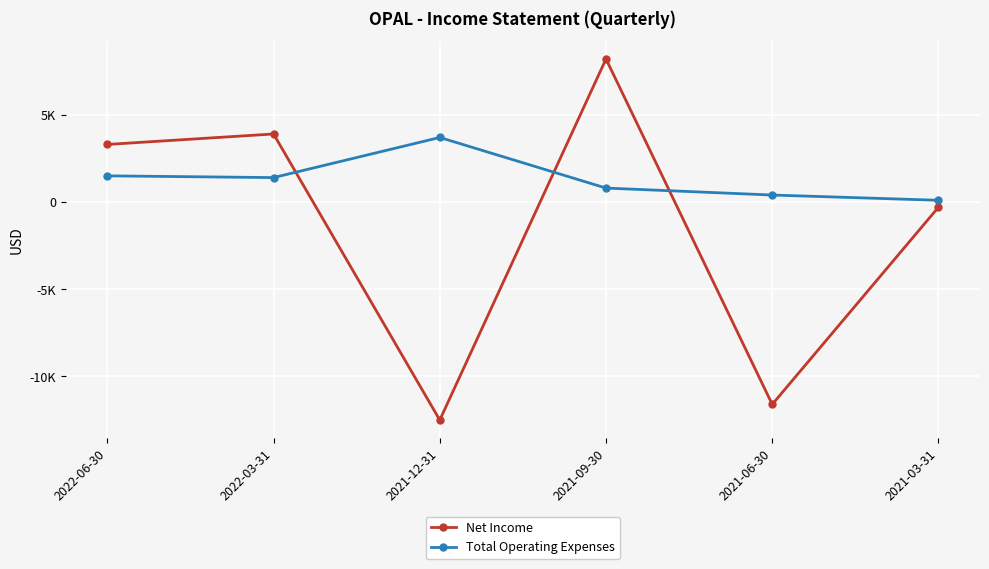

What position from the left is 2021-09-30?

4